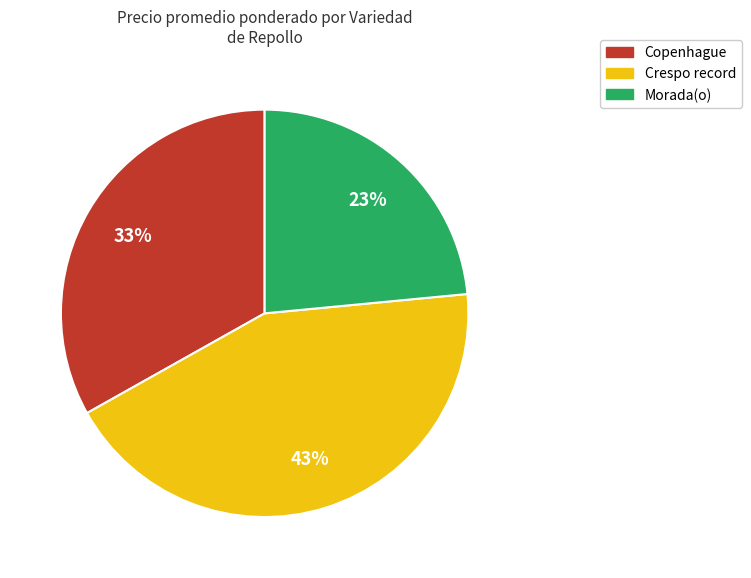

Is it true that Copenhague is 26% of the pie?

False